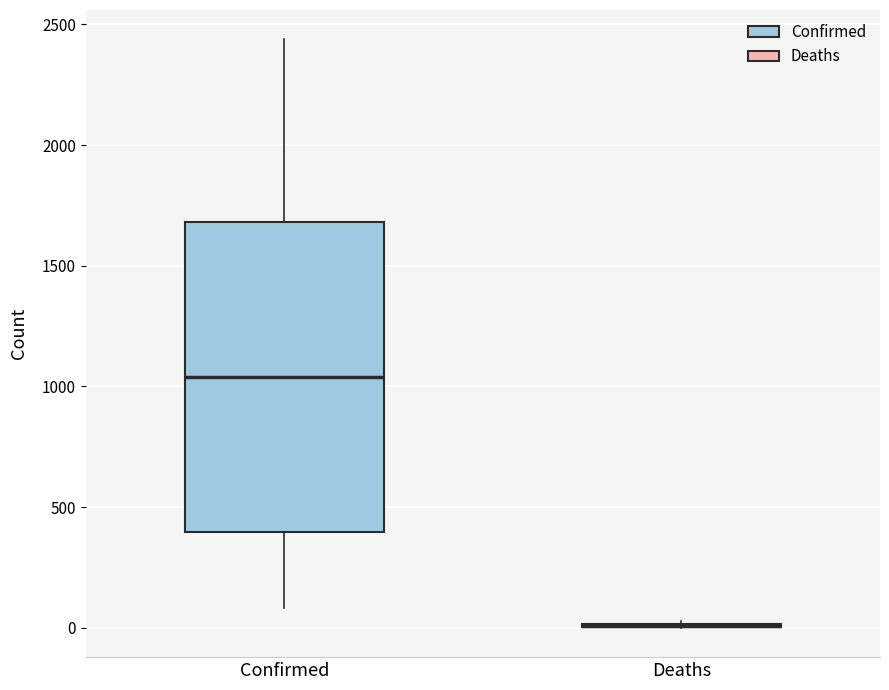

Comparing the boxes themselves (not the whiskers), which one is the tallest?

Confirmed